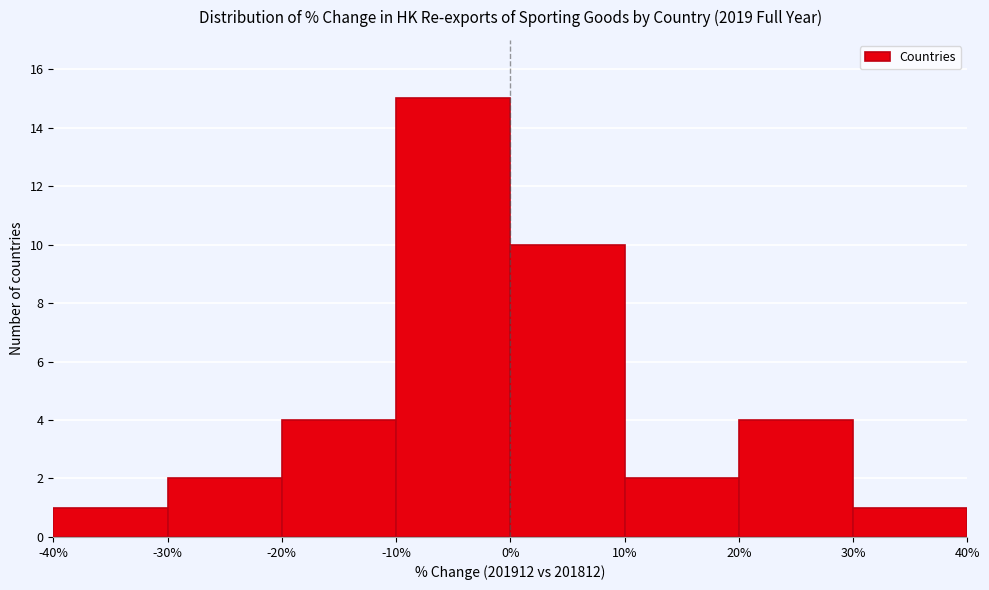

Reading left to right, transcribe this chart: for each bar, give the range it covers on the x-axis and its height. The values are not printed on the chart, so give them approximately, as read against the axis.

-40% to -30%: 1
-30% to -20%: 2
-20% to -10%: 4
-10% to 0%: 15
0% to 10%: 10
10% to 20%: 2
20% to 30%: 4
30% to 40%: 1